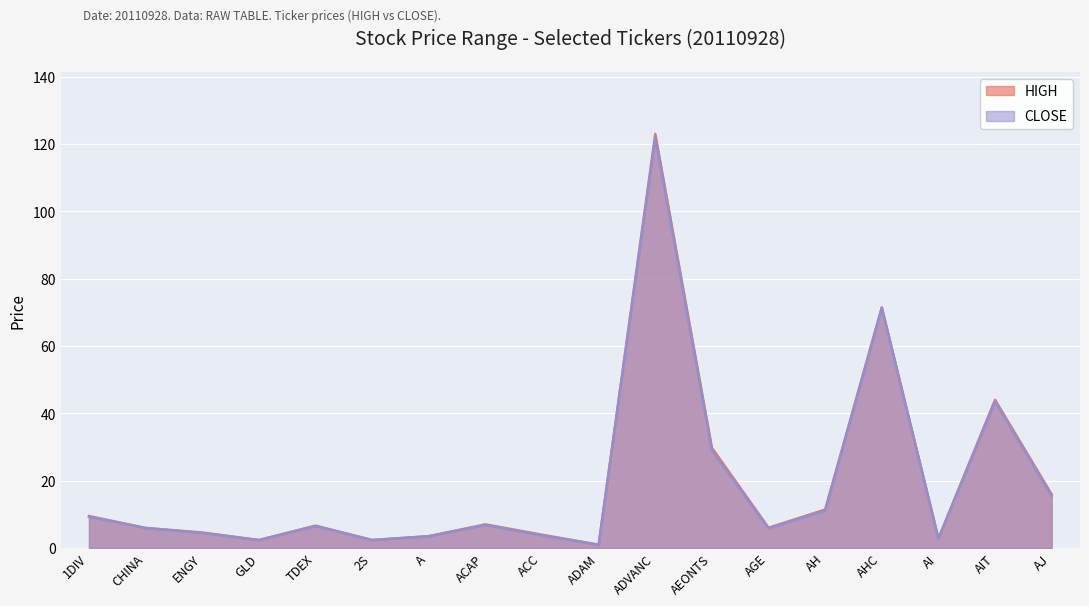

What are all the series names shown in the legend?

HIGH, CLOSE